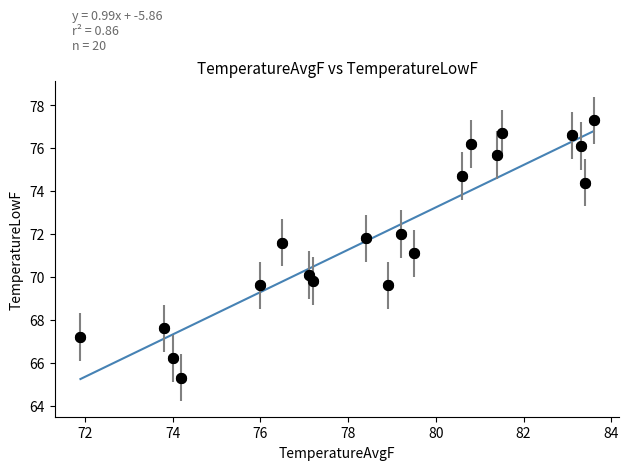

What is the range of X values (max minus min)?

11.7